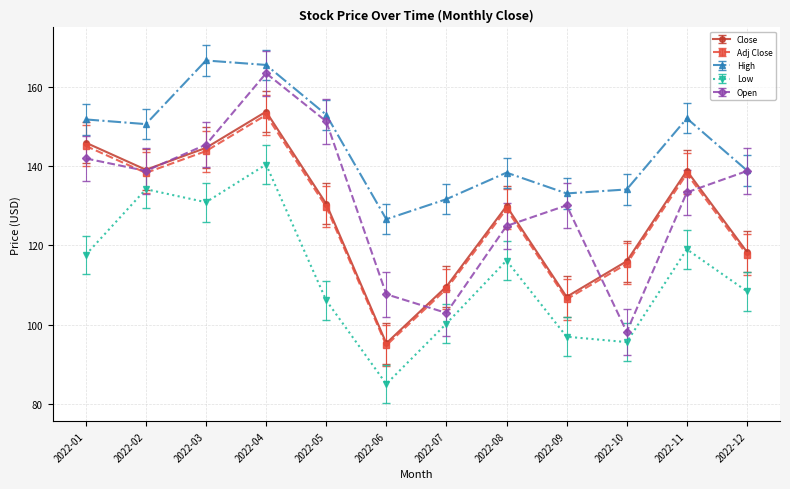

In Adj Close, how many points are lower than both neighbors (excluding endpoints)?

3